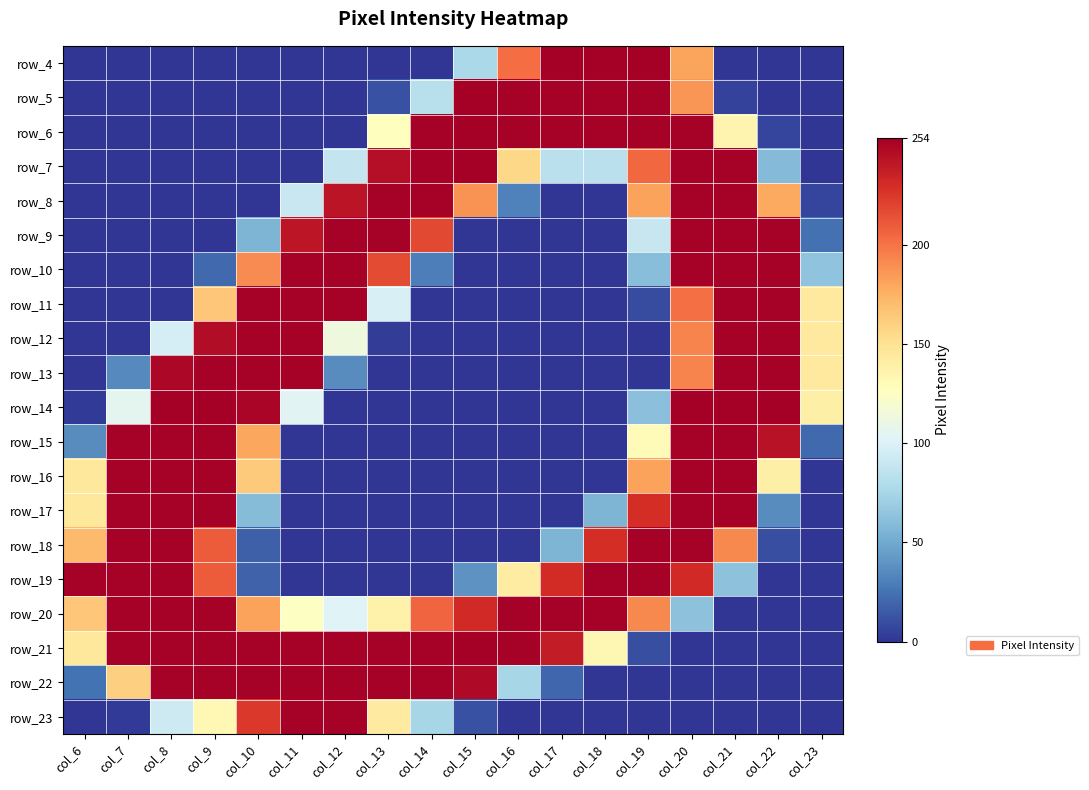

What is the total value across all series at col_21?

3179